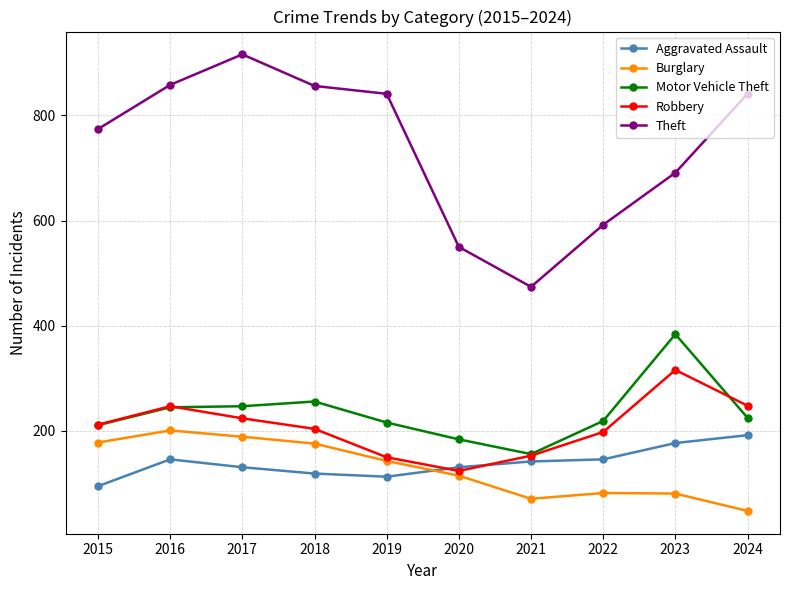

What is the sum of all Theft values?

7393